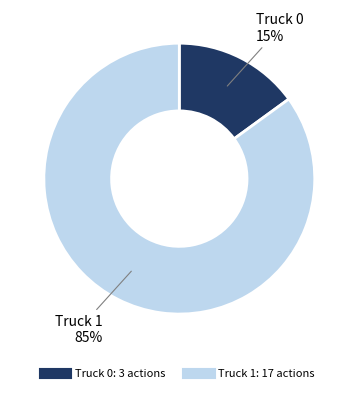

Is Truck 0 the majority of the pie?

No